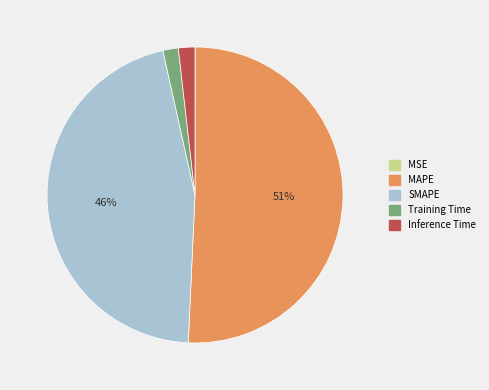

Between MAPE and Training Time, which is larger?

MAPE